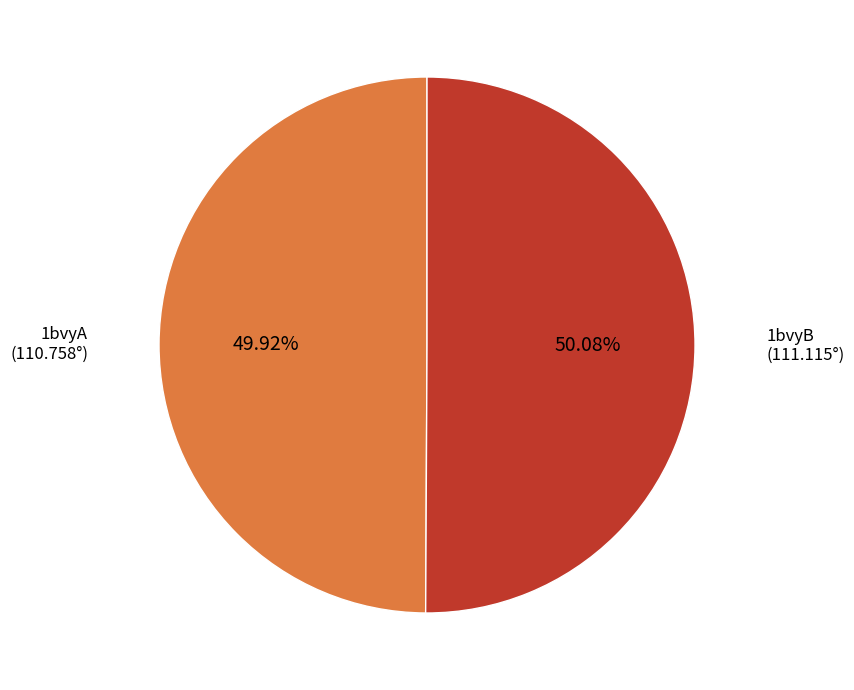

Does any single category account for the majority?

Yes